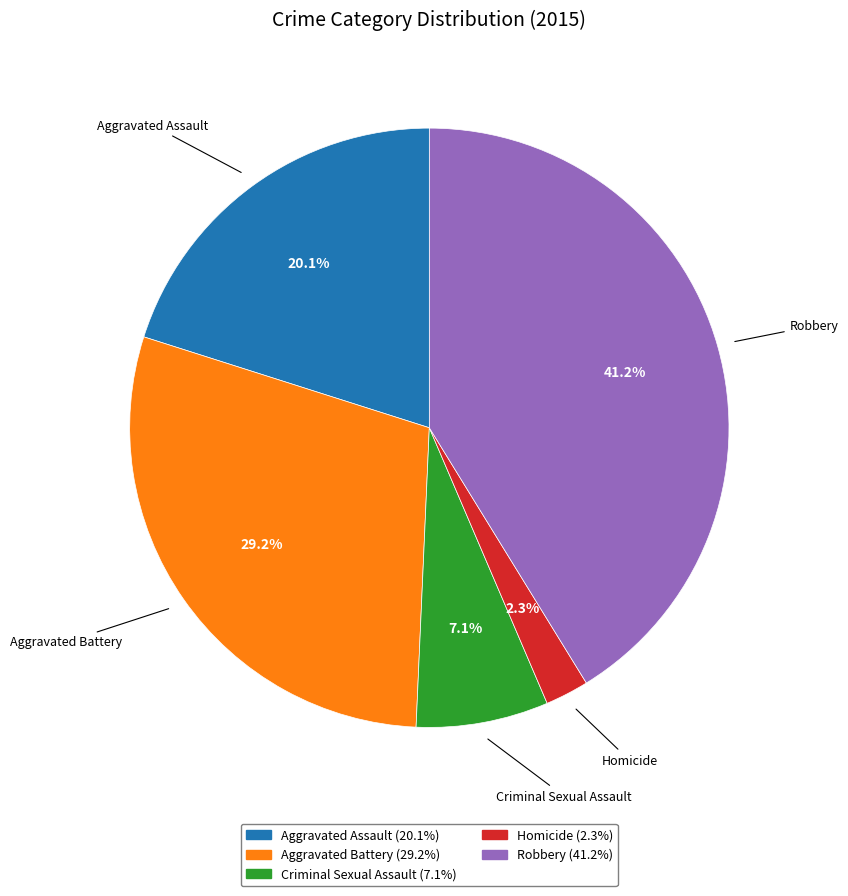

Rank the categories by value from highest to lowest.

Robbery, Aggravated Battery, Aggravated Assault, Criminal Sexual Assault, Homicide